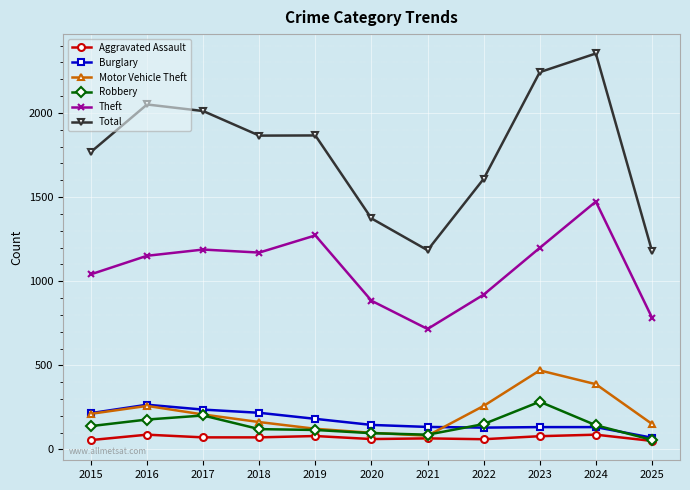

Which series changed the most between 2015 and 2025?

Total